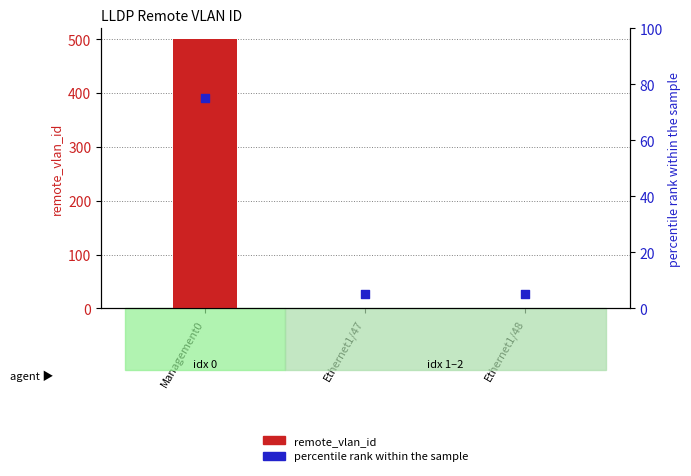

At which category is the sum across all series the highest?

Management0